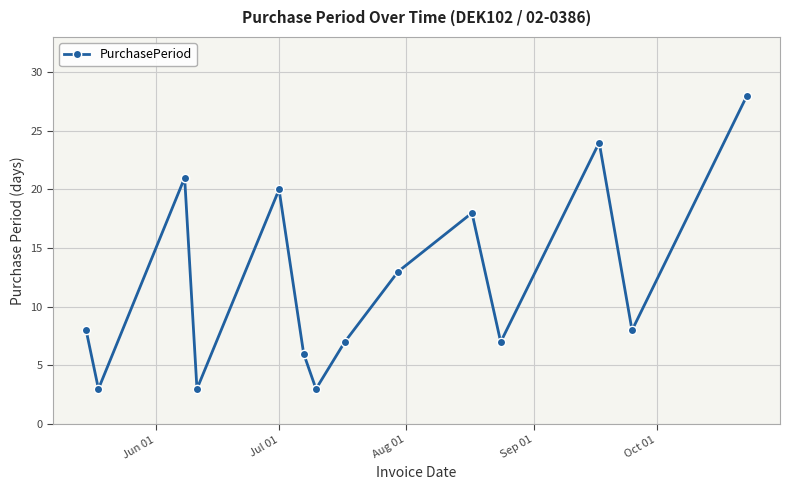

Reading right to left, list all the values displayed in this chart.

28	8	24	7	18	13	7	3	6	20	3	21	3	8